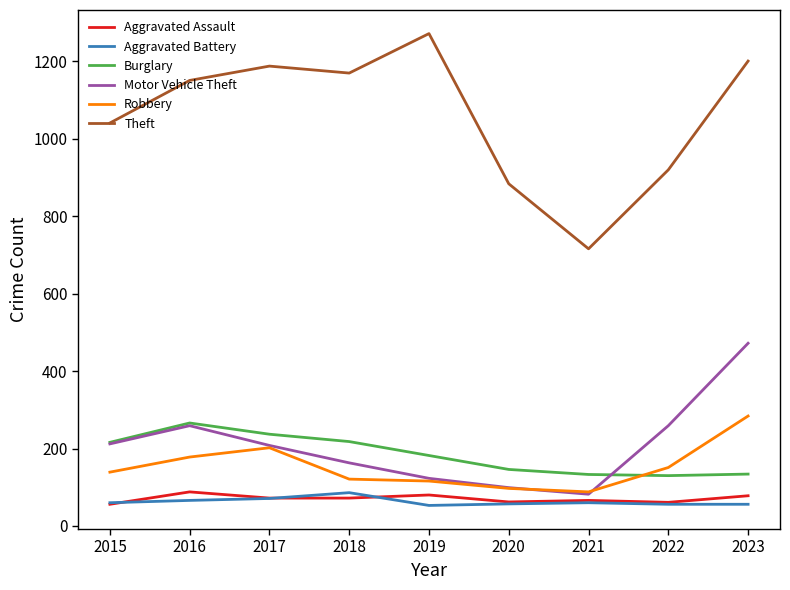

What is the greatest value displayed?

1272